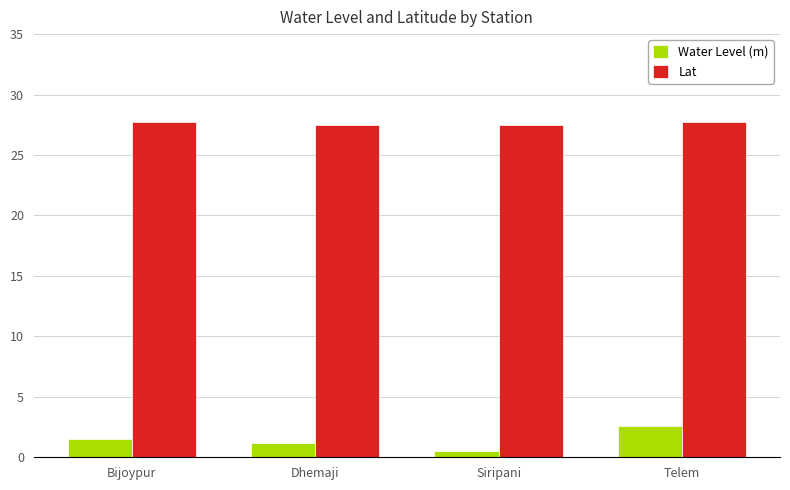

What position from the left is Siripani?

3